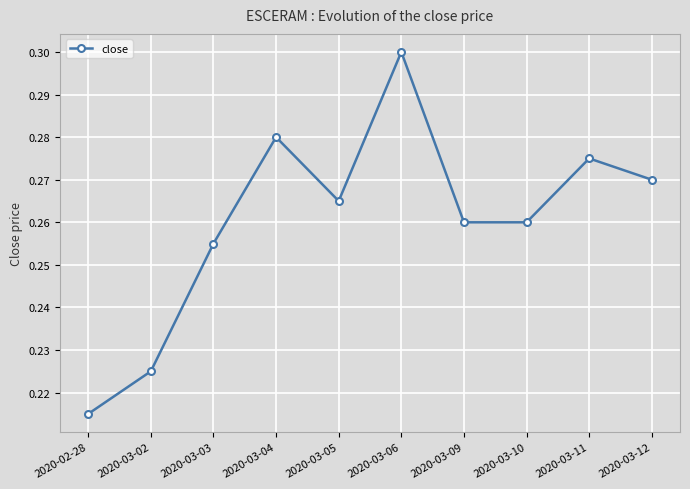

Count the values in the range 0 to 1.

10